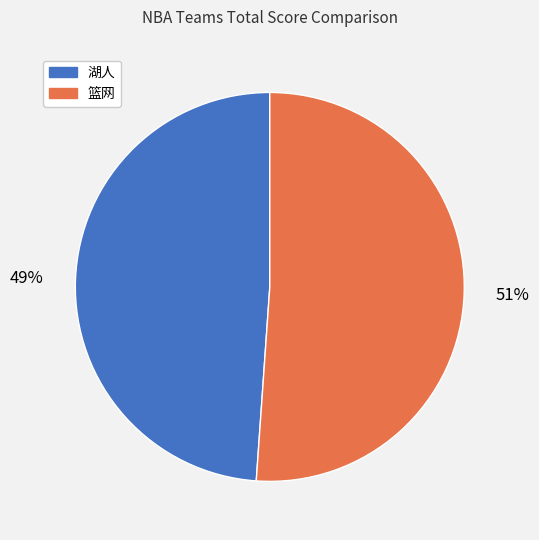

Count the number of slices in the pie.

2